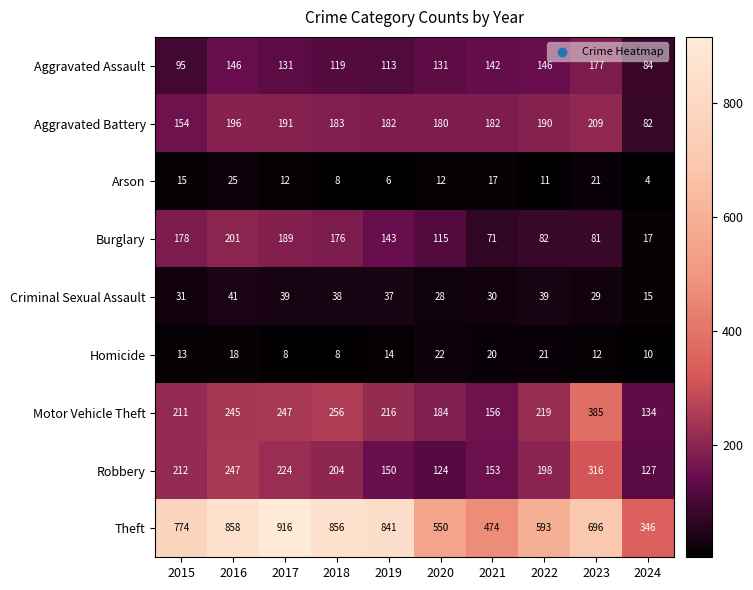

Between 2017 and 2019, which series saw the biggest shift?

Theft